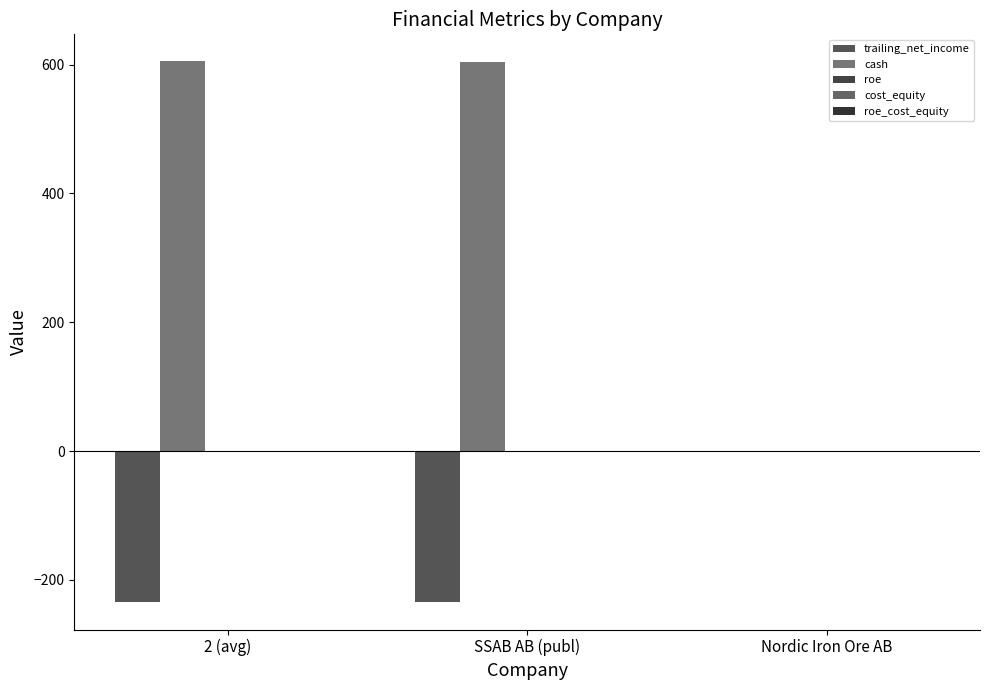

Does the chart contain stacked bars?

No